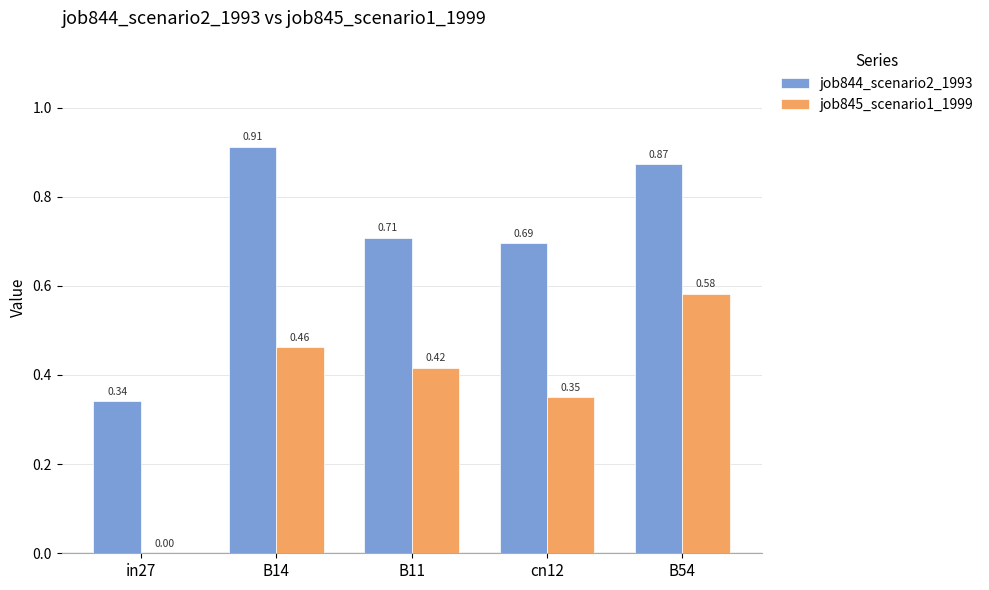

How many job845_scenario1_1999 values are between 0 and 1?

5